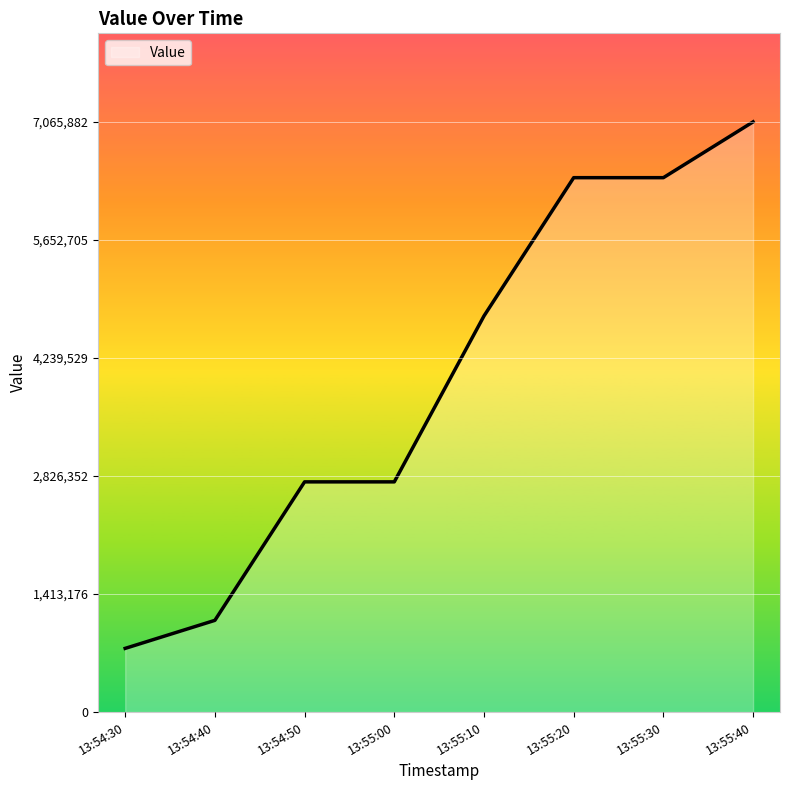

What is the sum of the values at 13:55:40 and 13:54:40?

8164170